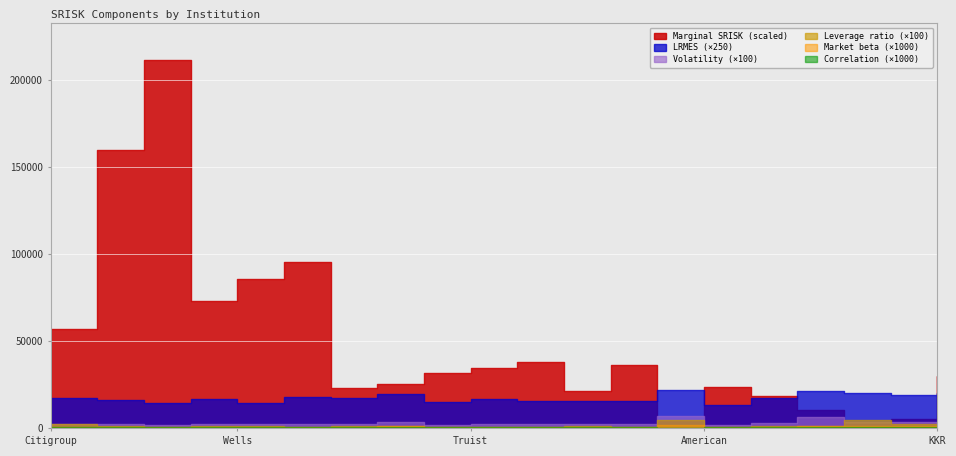

How many lines are shown in the chart?

6